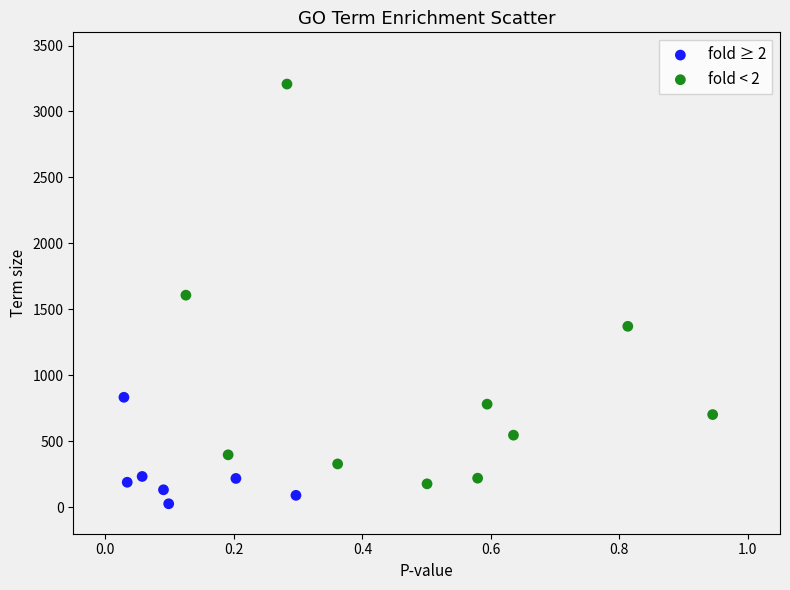

Which series has the largest Y range (max minus min)?

fold < 2